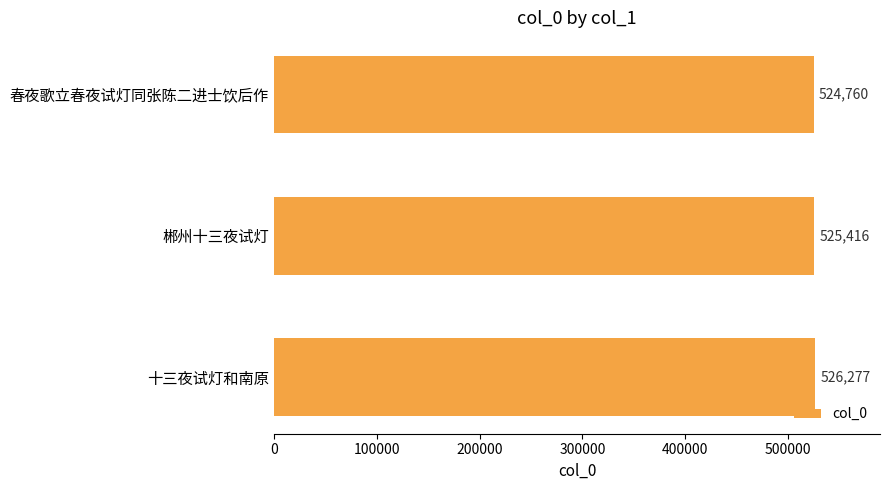

Rank the categories by value from lowest to highest.

春夜歌立春夜试灯同张陈二进士饮后作, 郴州十三夜试灯, 十三夜试灯和南原